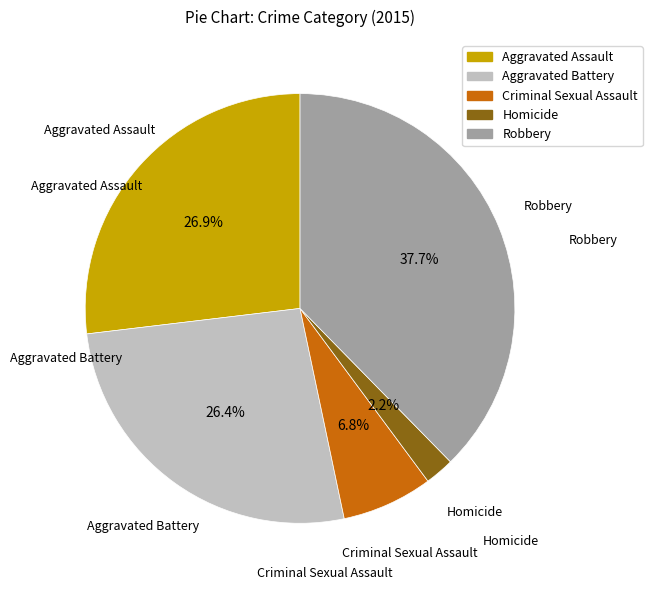

What is the ratio of the value at Aggravated Battery to the value at Robbery?

0.7